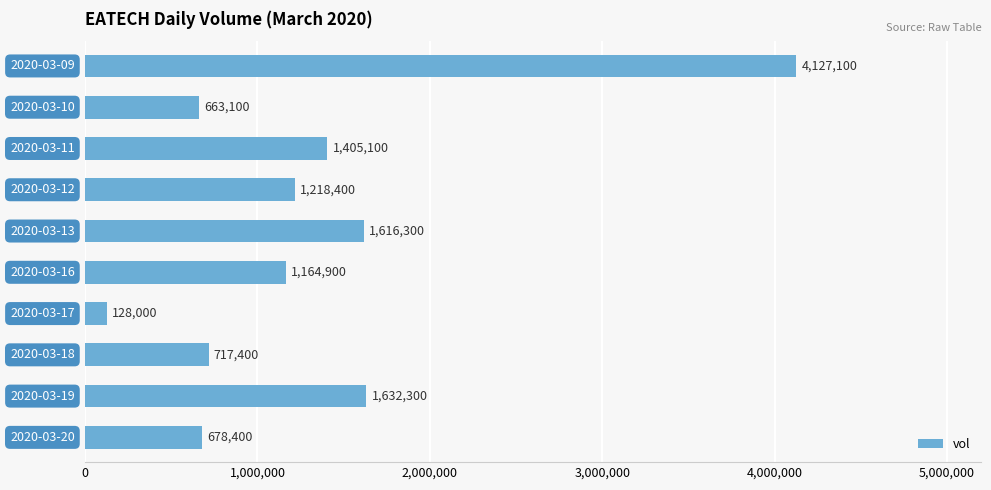

What is the value of the 3rd bar from the top?

1405100